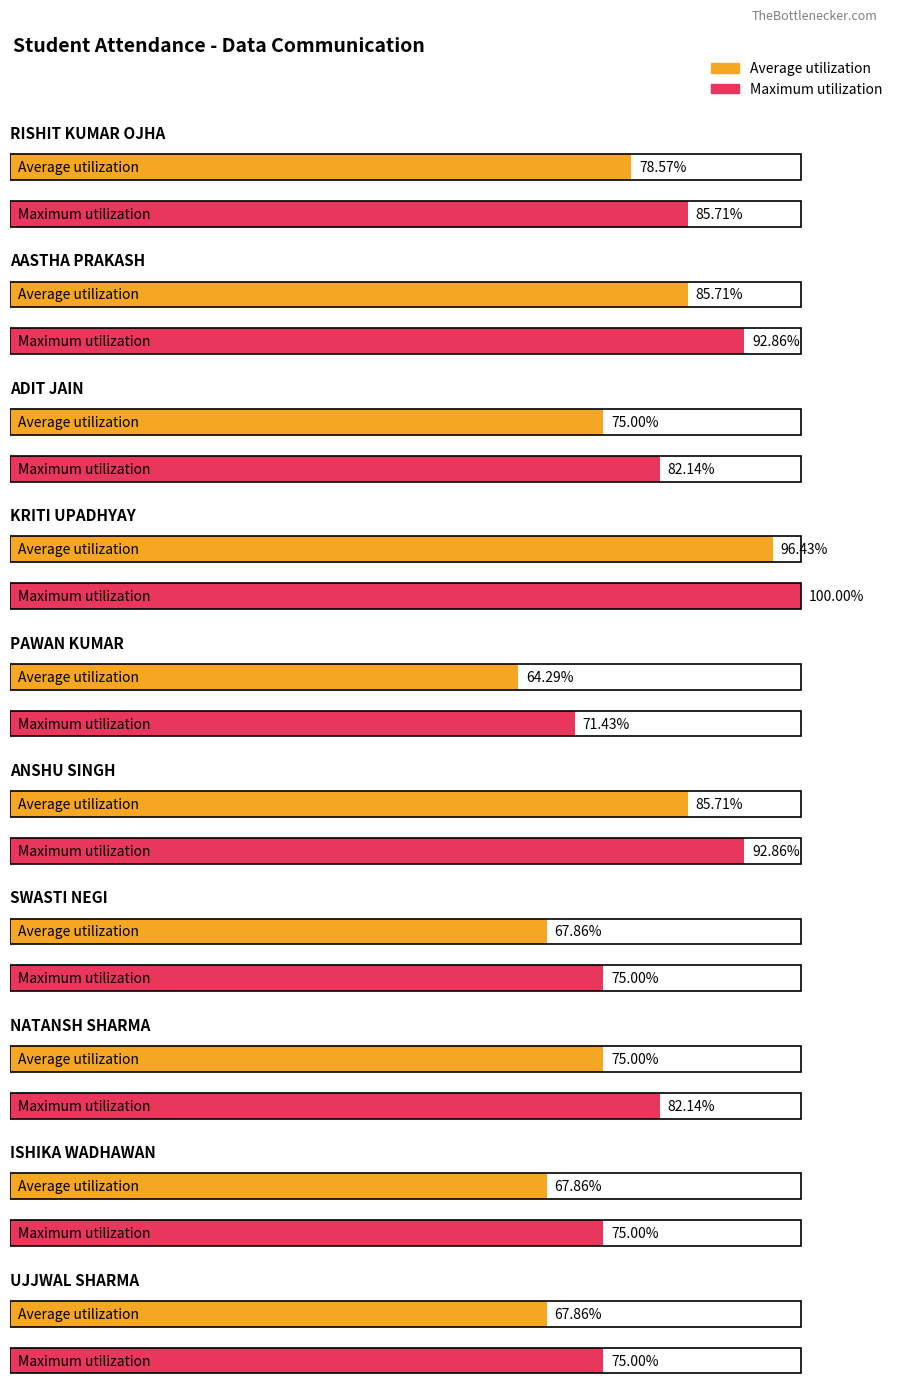

List the labels in order of Average utilization value, smallest first.

PAWAN KUMAR, SWASTI NEGI, ISHIKA WADHAWAN, UJJWAL SHARMA, ADIT JAIN, NATANSH SHARMA, RISHIT KUMAR OJHA, AASTHA PRAKASH, ANSHU SINGH, KRITI UPADHYAY